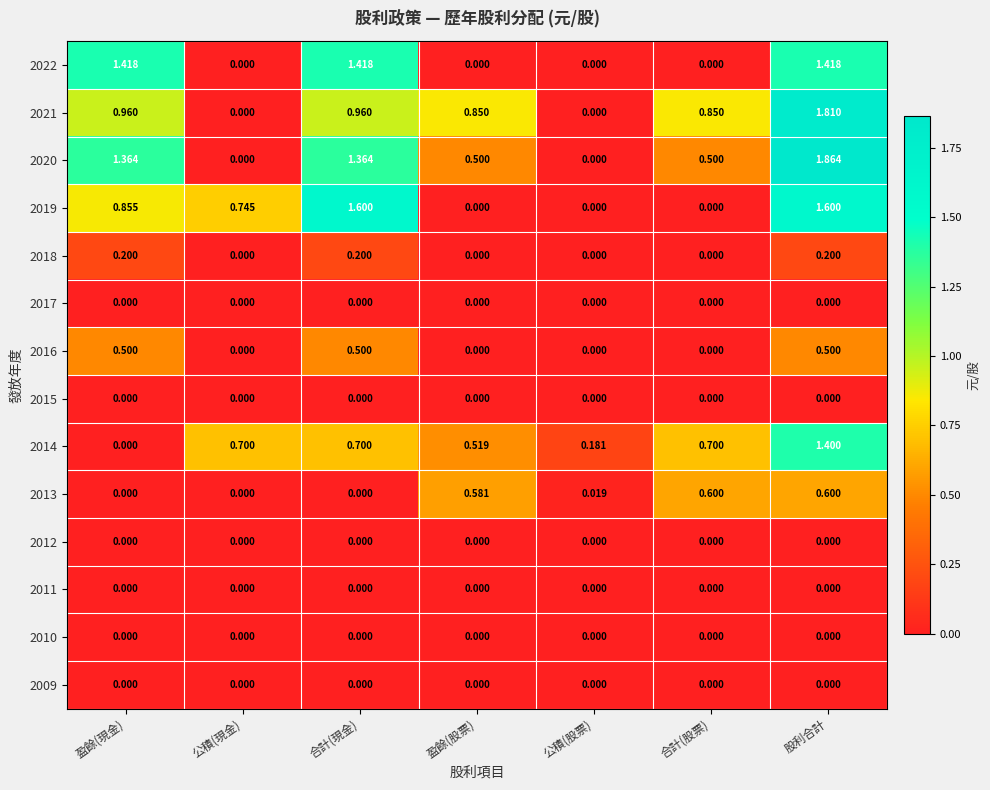

At which category is the sum across all series the highest?

股利合計